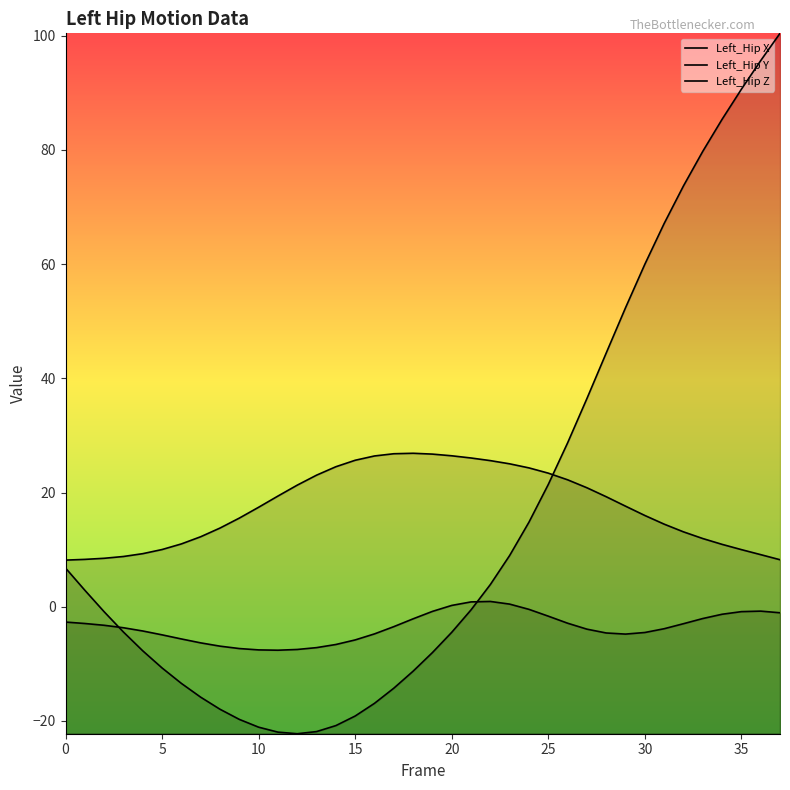

Is the value of Left_Hip Y at 20 greater than the value of Left_Hip X at 17?

Yes